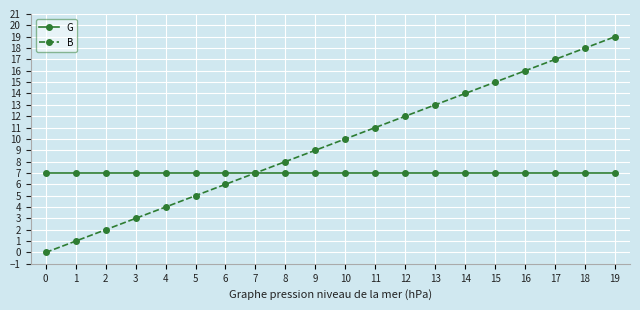

Reading left to right, extract all data points from this chart.

G: 0=7	1=7	2=7	3=7	4=7	5=7	6=7	7=7	8=7	9=7	10=7	11=7	12=7	13=7	14=7	15=7	16=7	17=7	18=7	19=7
B: 0=0	1=1	2=2	3=3	4=4	5=5	6=6	7=7	8=8	9=9	10=10	11=11	12=12	13=13	14=14	15=15	16=16	17=17	18=18	19=19